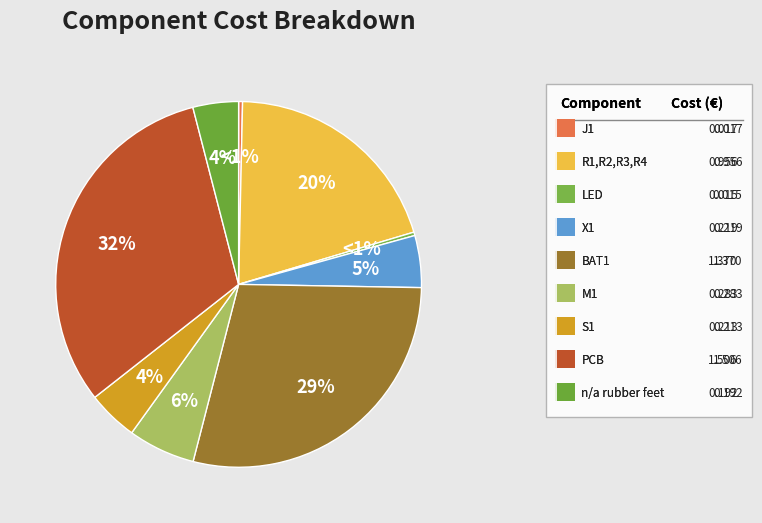

Rank the categories by value from highest to lowest.

PCB, BAT1, R1,R2,R3,R4, M1, X1, S1, n/a rubber feet, J1, LED